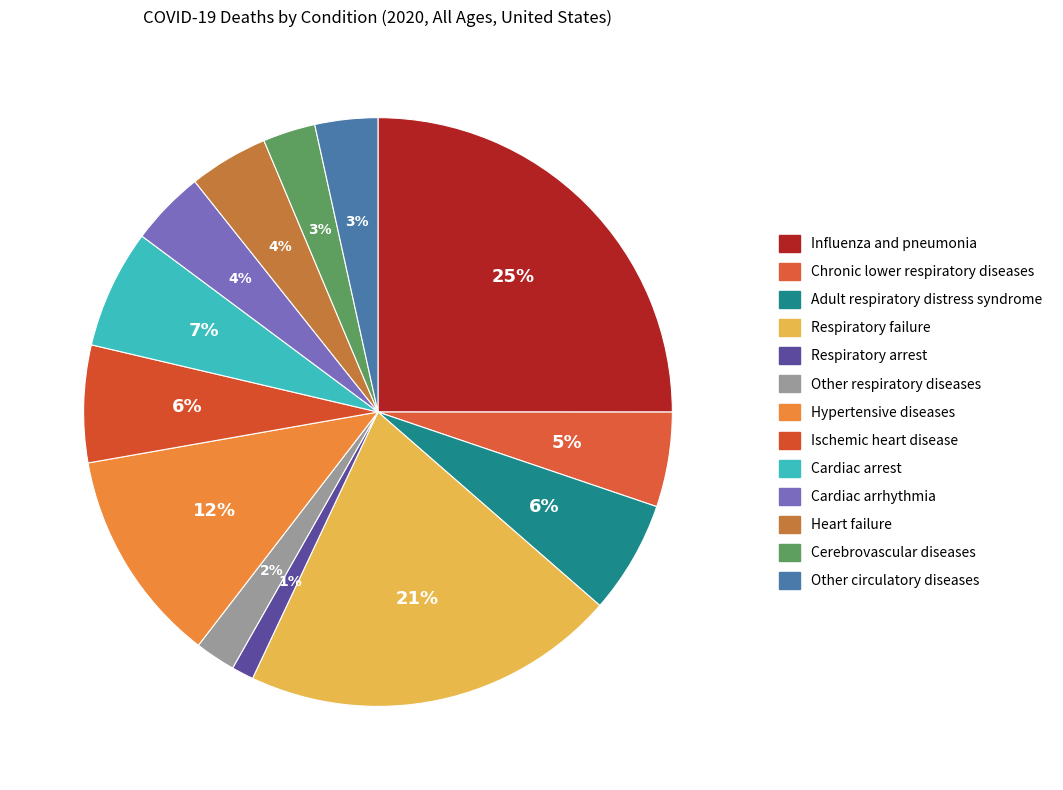

What percentage is the Adult respiratory distress syndrome slice, to the nearest percent?

6%